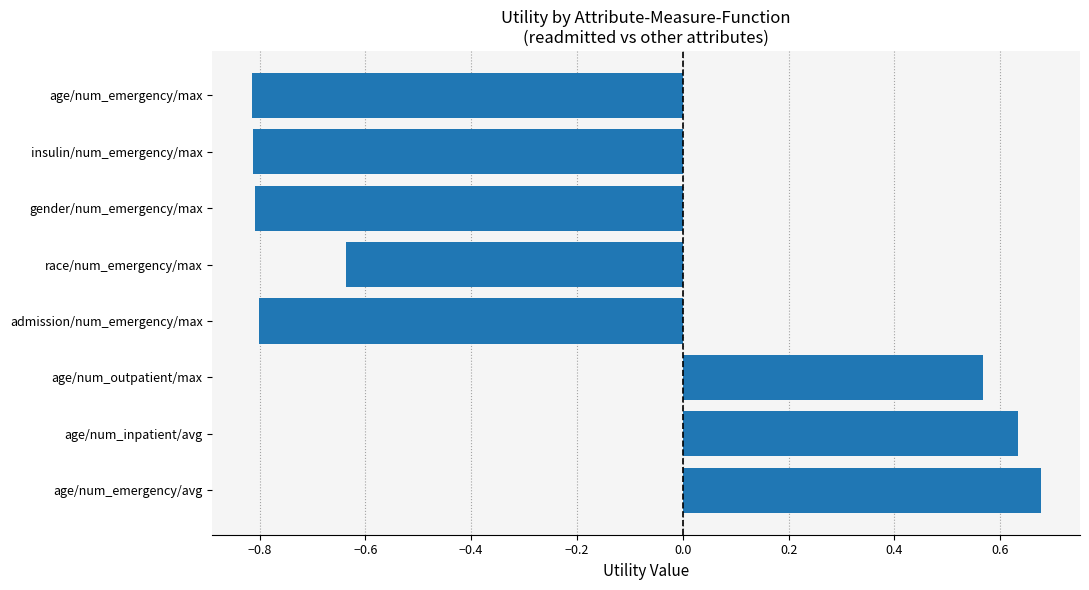

What is the sum of all values?

-2.0